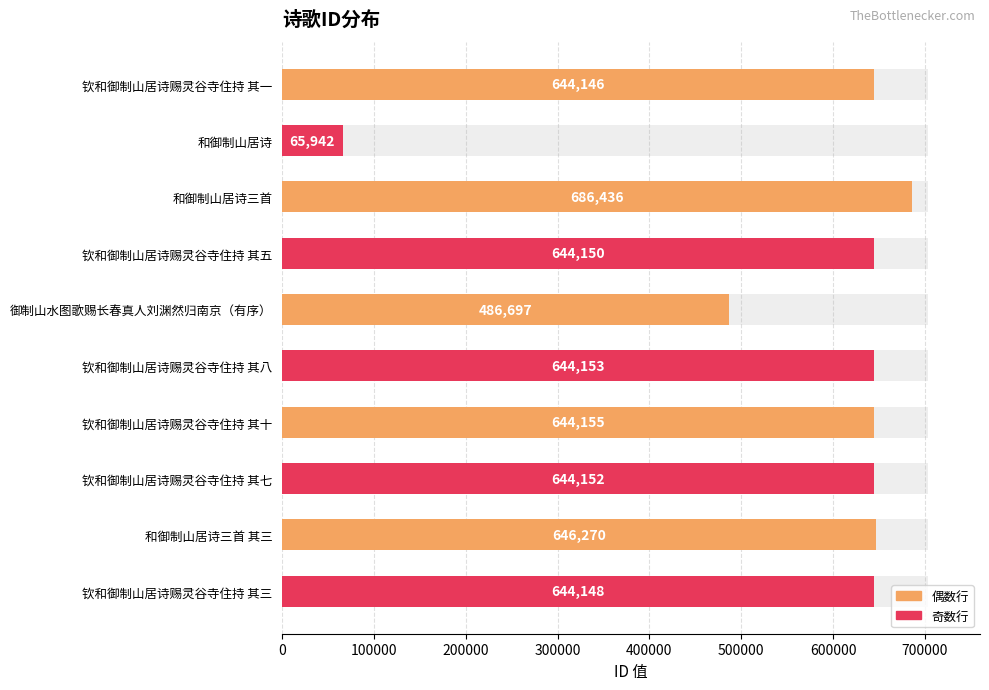

Which has a higher value, 和御制山居诗 or 御制山水图歌赐长春真人刘渊然归南京（有序）?

御制山水图歌赐长春真人刘渊然归南京（有序）